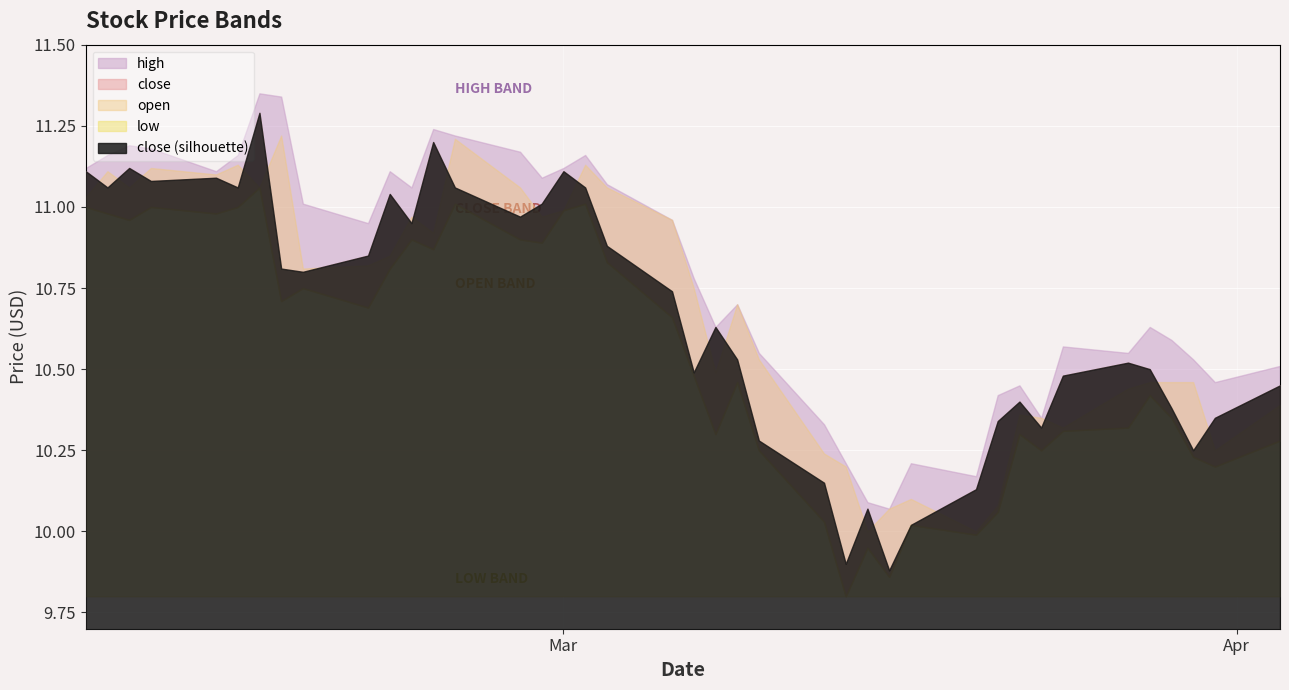

True or false: low and high intersect in this chart.

False